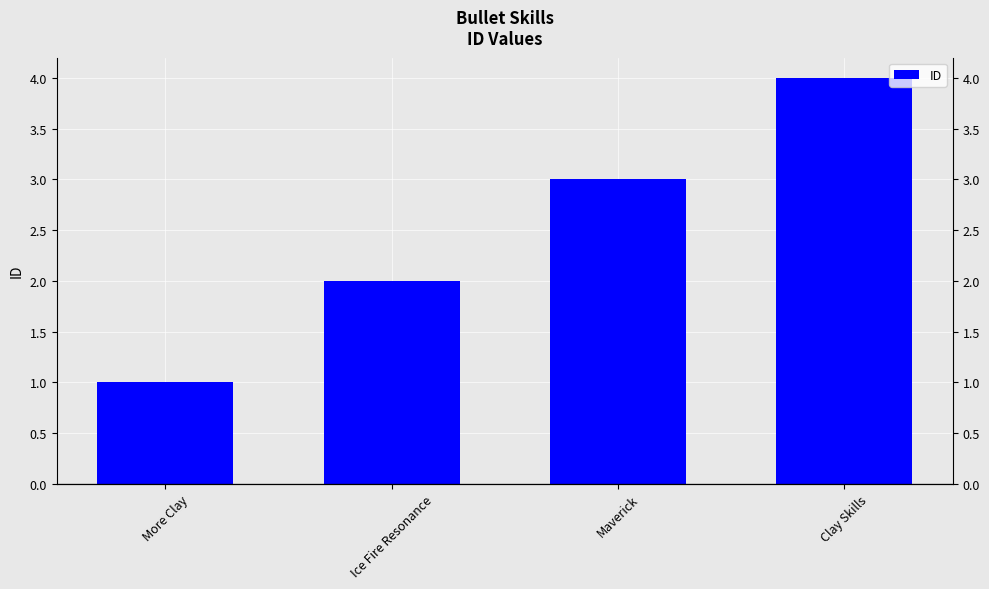

What is the maximum value shown in the chart?

4